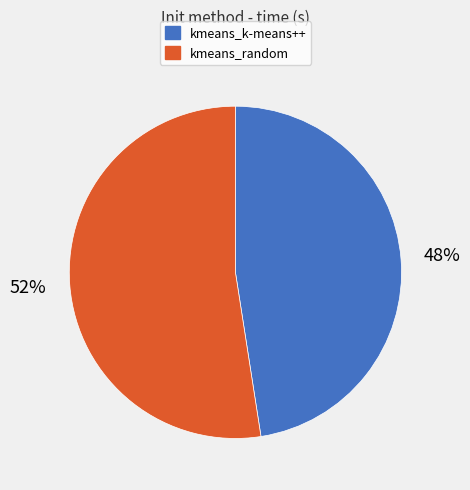

Is it true that kmeans_k-means++ is 48% of the pie?

True